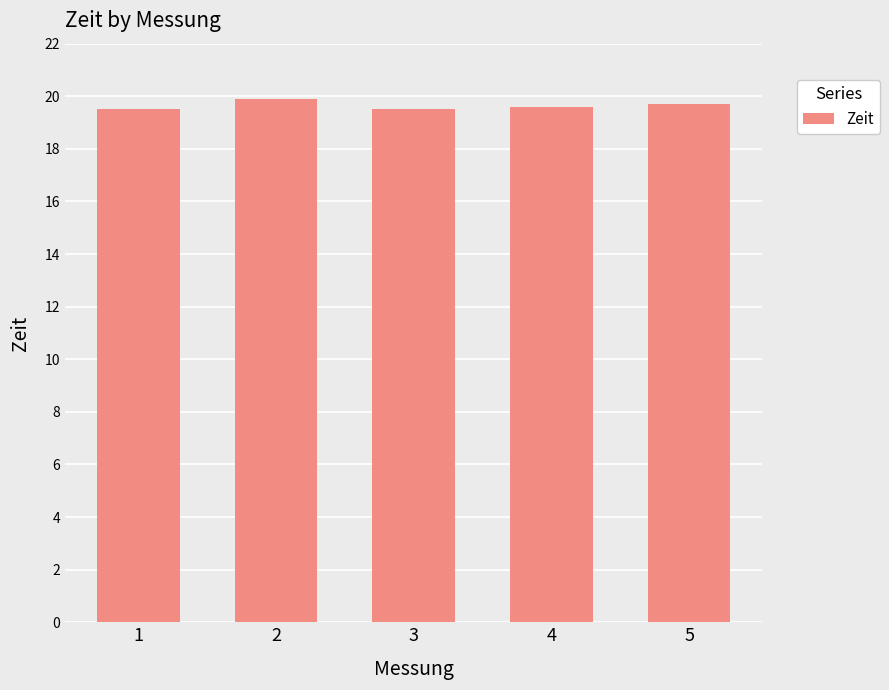

How many distinct data groups are displayed?

1